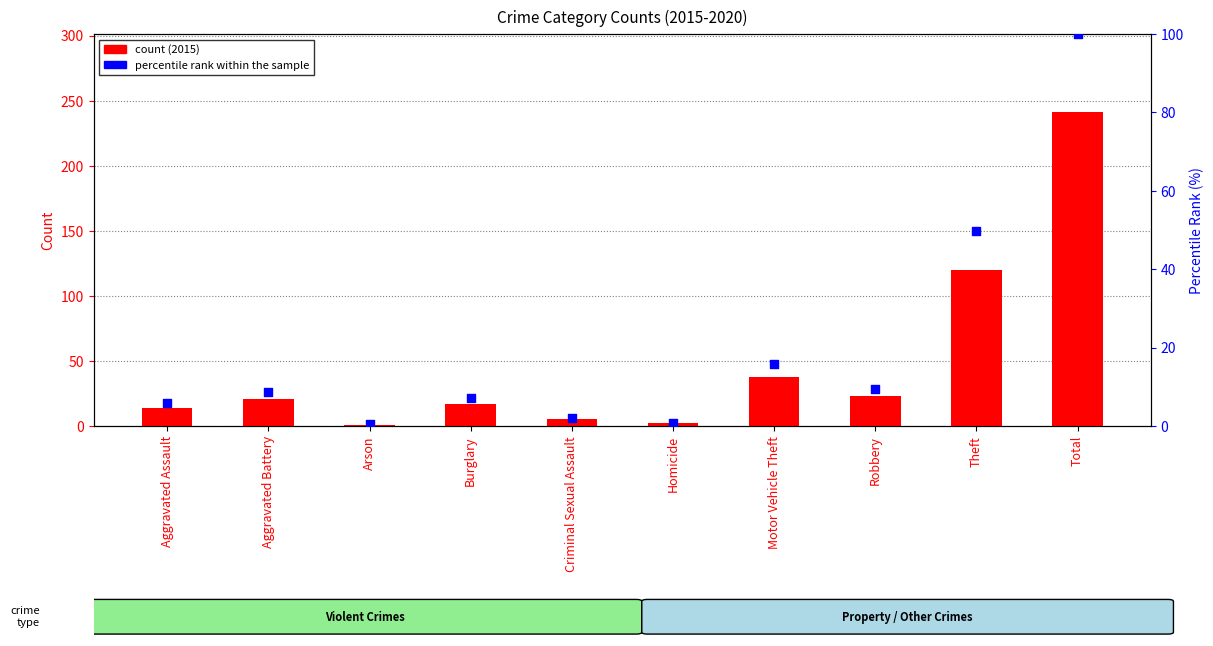

At which category is the sum across all series the highest?

Total